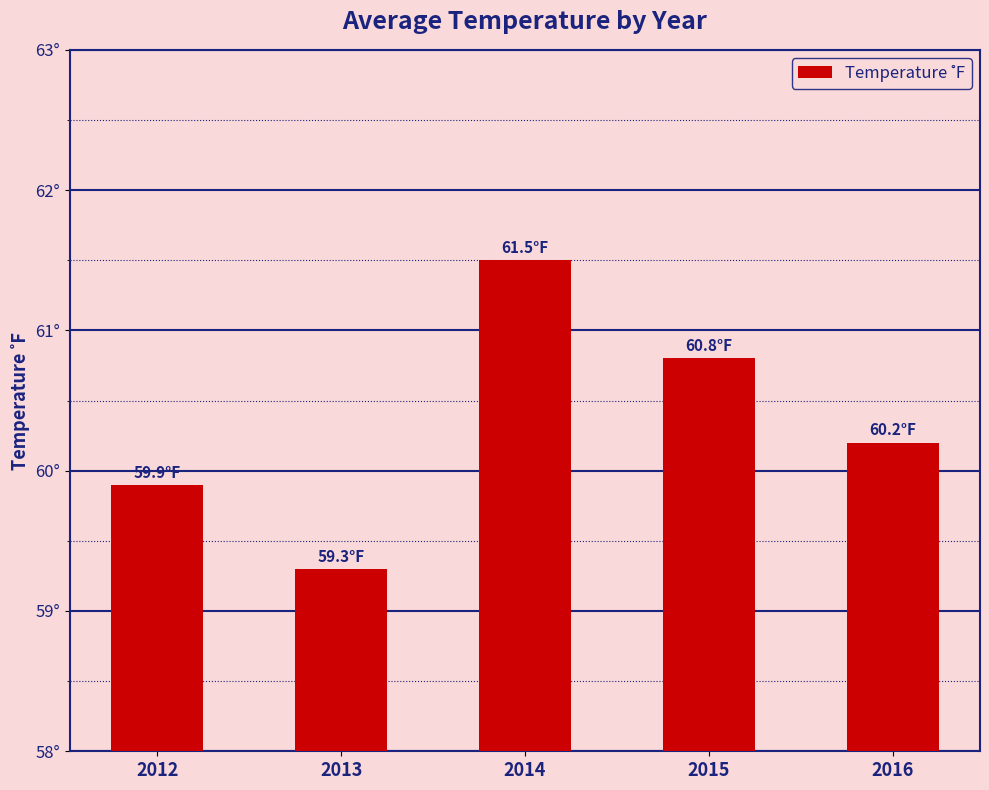

What is the greatest value displayed?

61.5